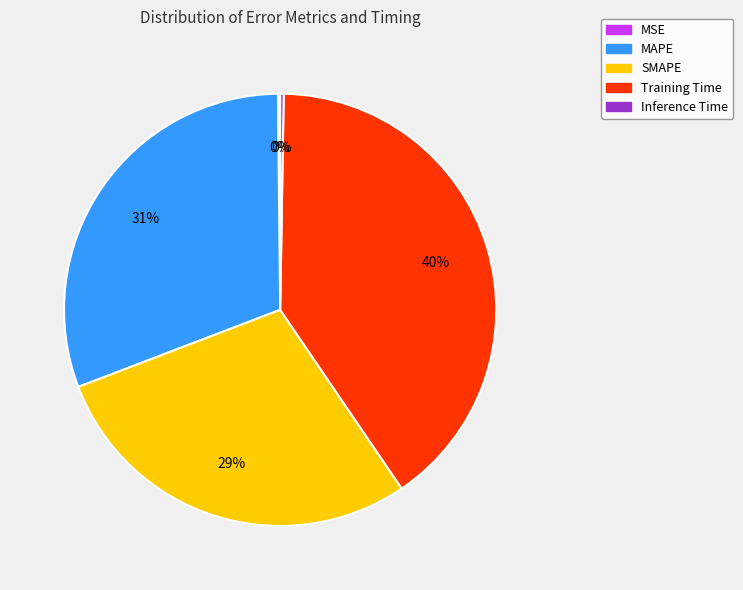

Does any single category account for the majority?

No